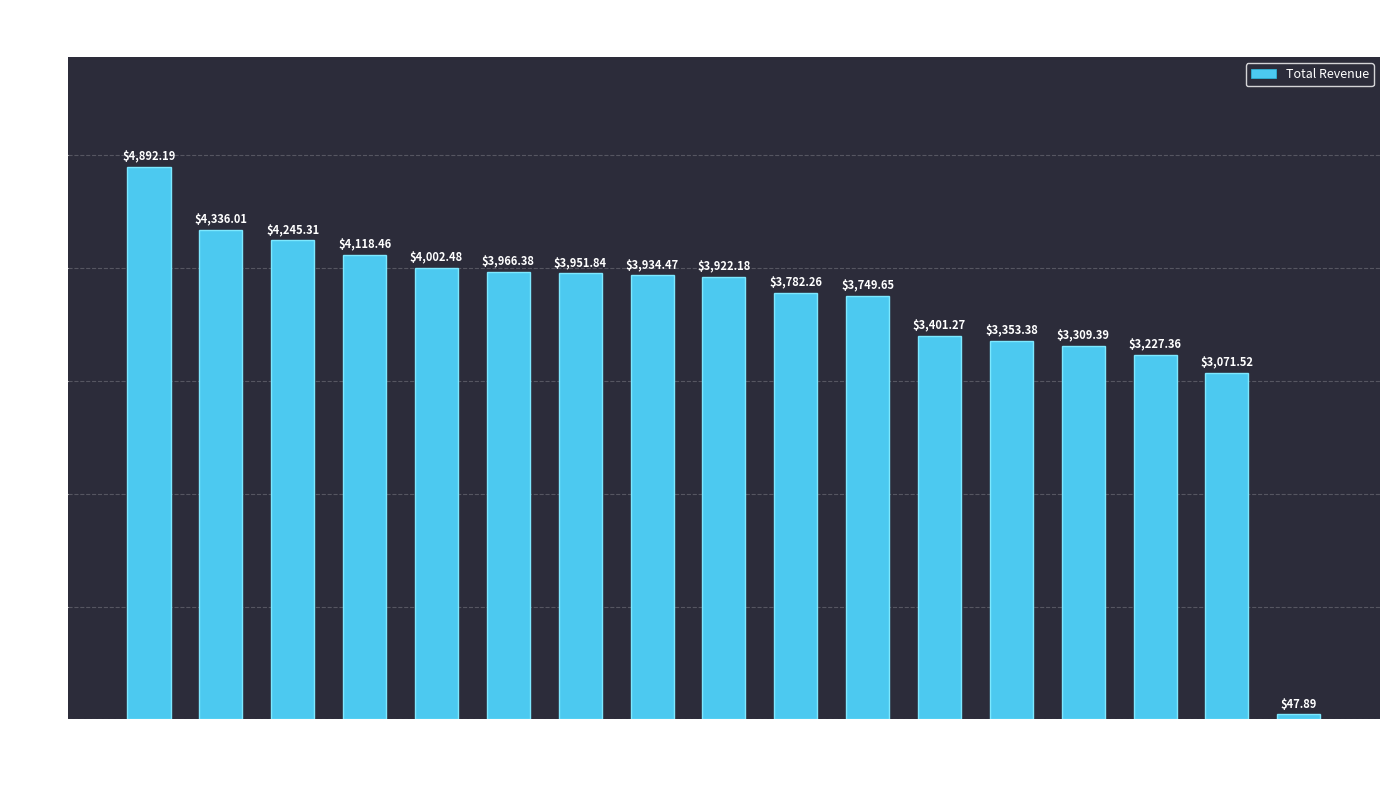

Between Drama and New, which is larger?

Drama